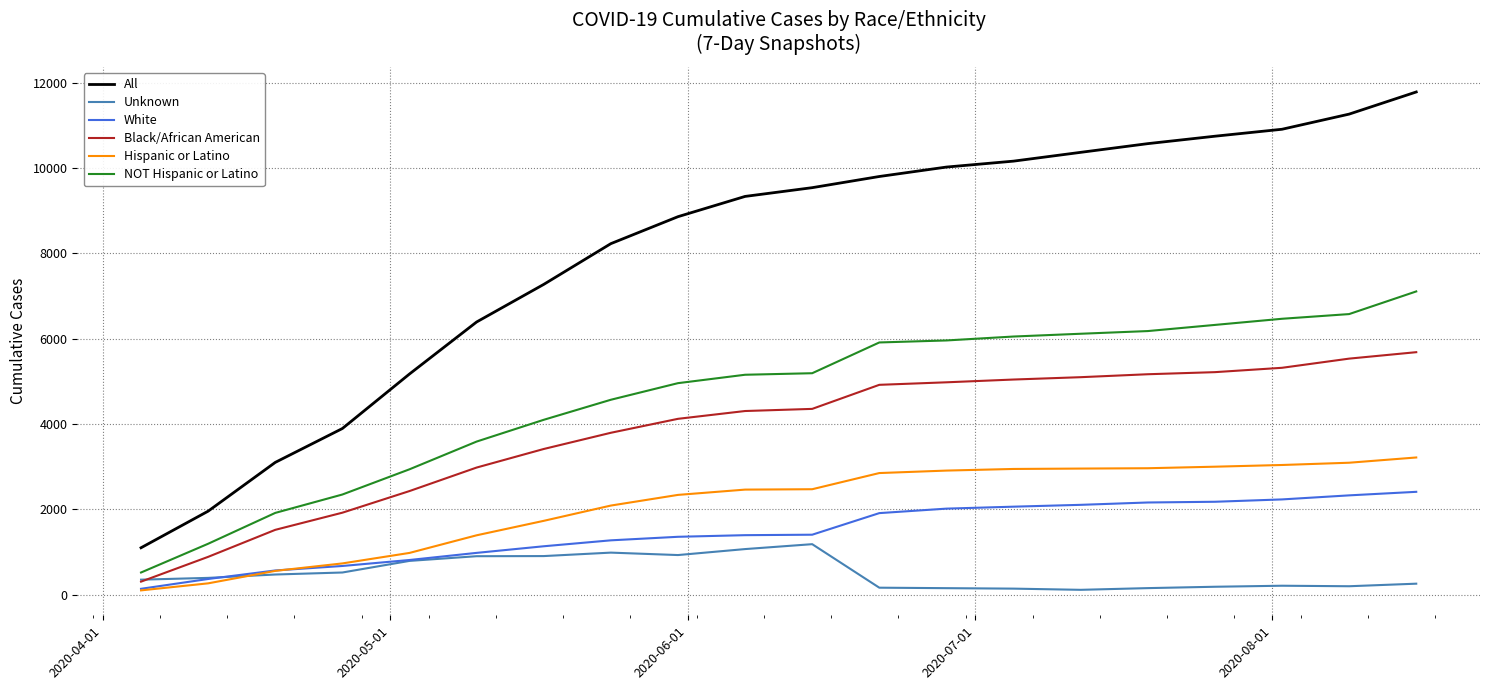

Which series has the largest range (max minus min)?

All